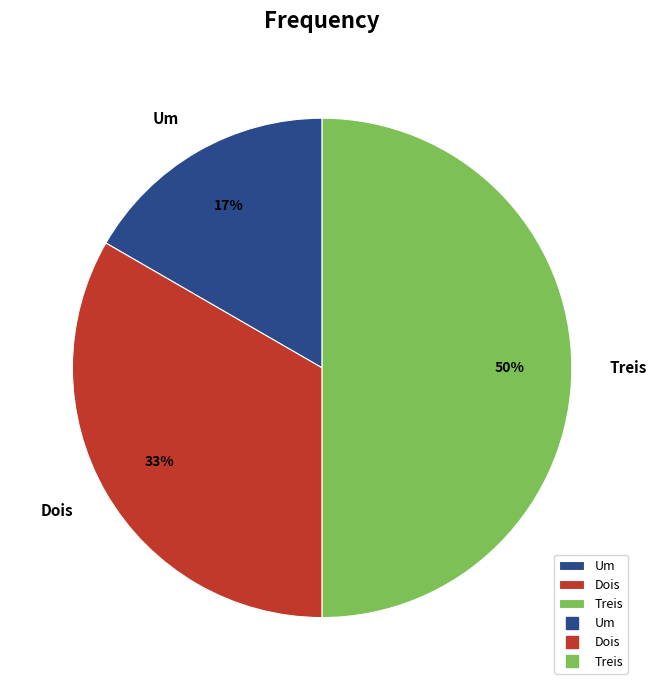

To the nearest percent, what percentage of the pie is Dois?

33%